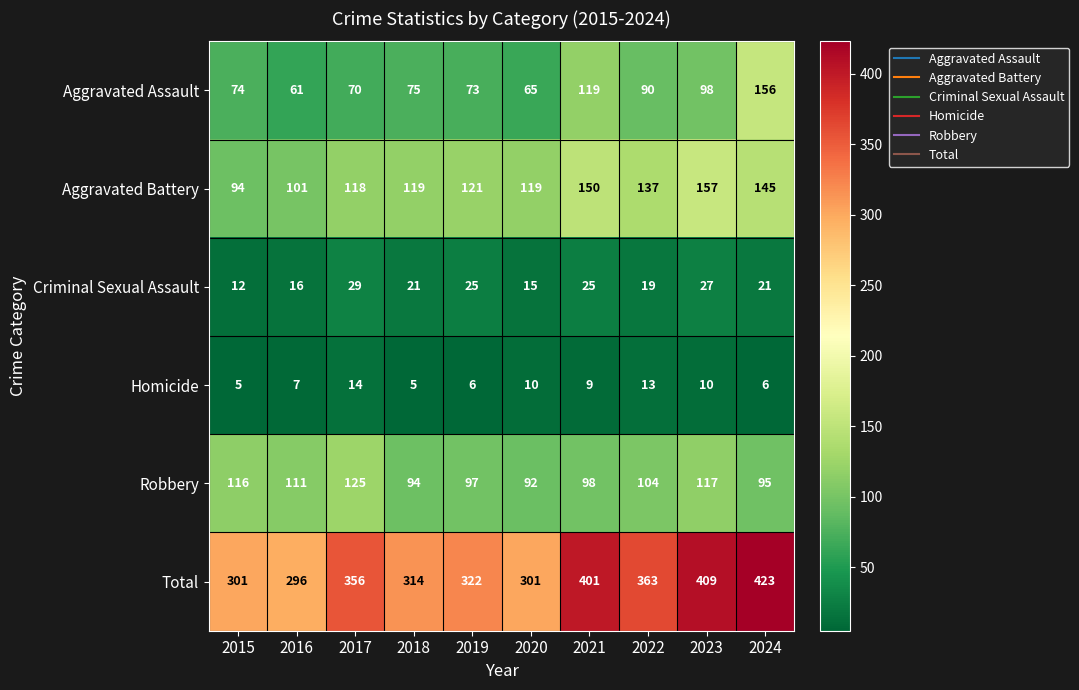

The Criminal Sexual Assault series shows 29 at 2018. True or false?

False